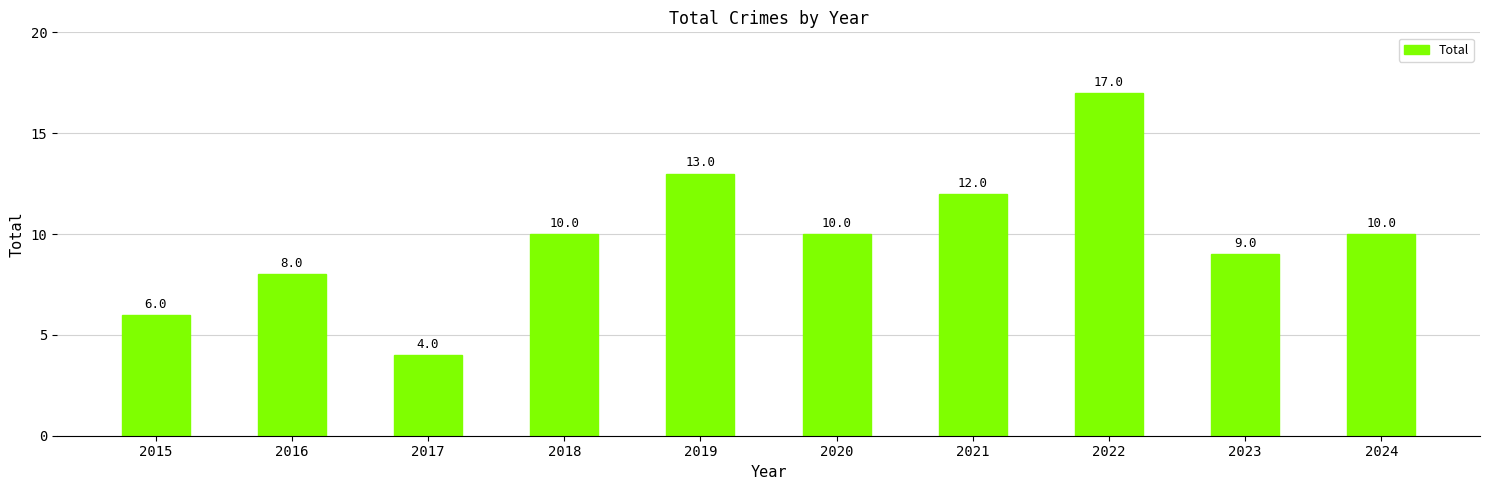

What is the change in value from 2020 to 2023?

-1